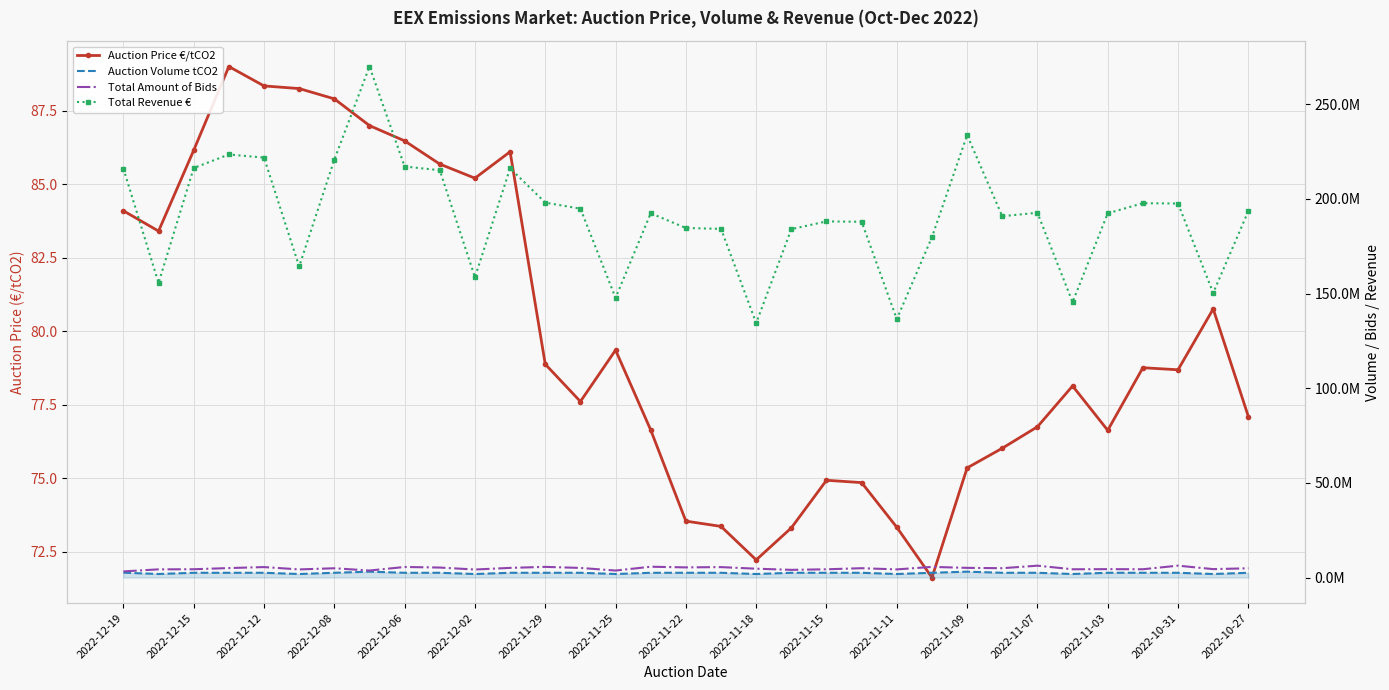

True or false: Auction Price €/tCO2 has more than 0 interior local peaks.

True